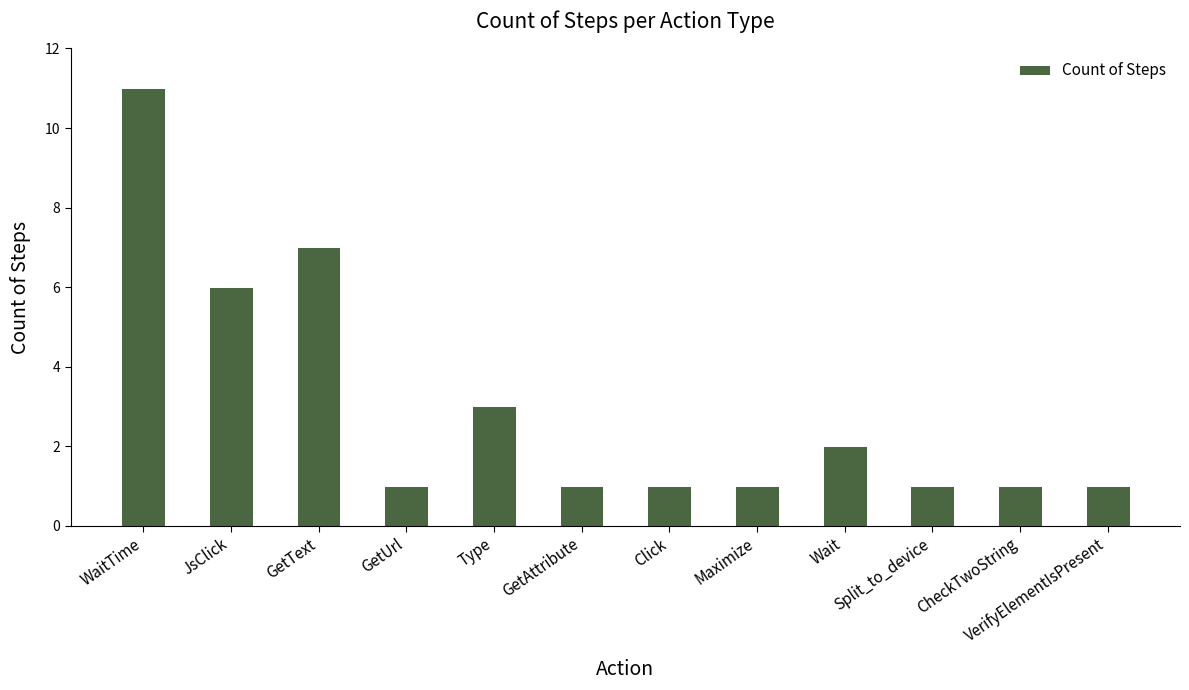

What is the ratio of the value at CheckTwoString to the value at WaitTime?

0.1